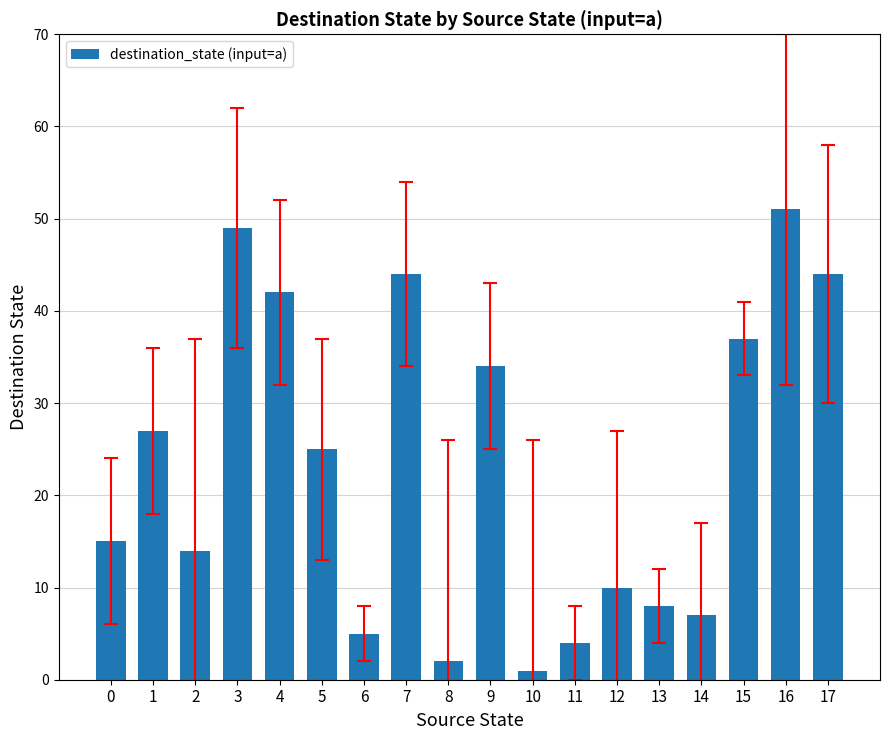

Which has a higher value, 17 or 6?

17